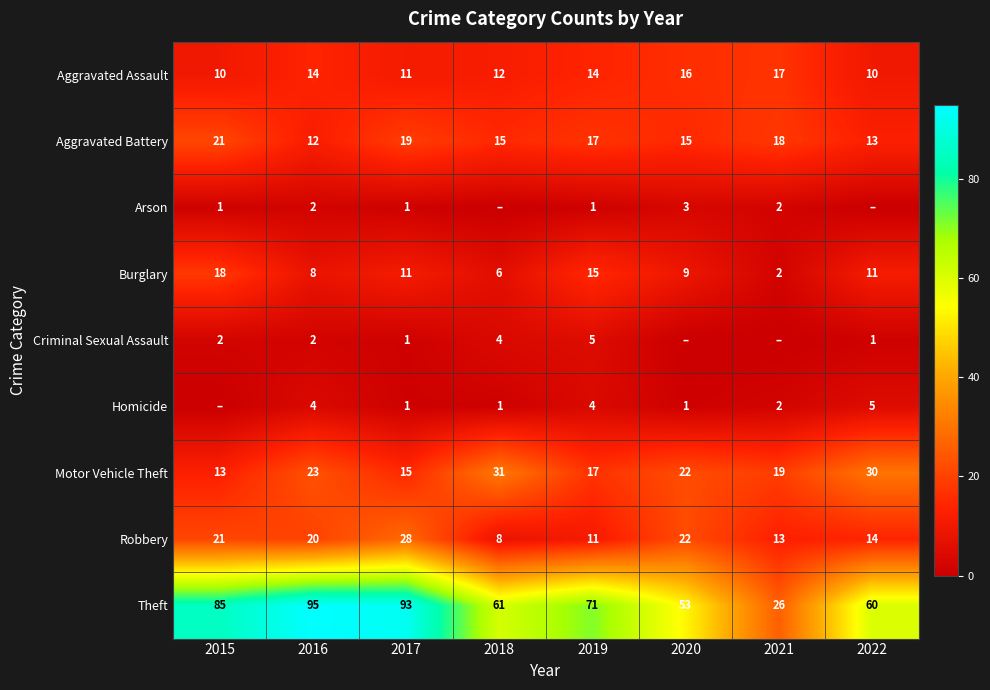

At which label does Burglary first exceed 11?

2015